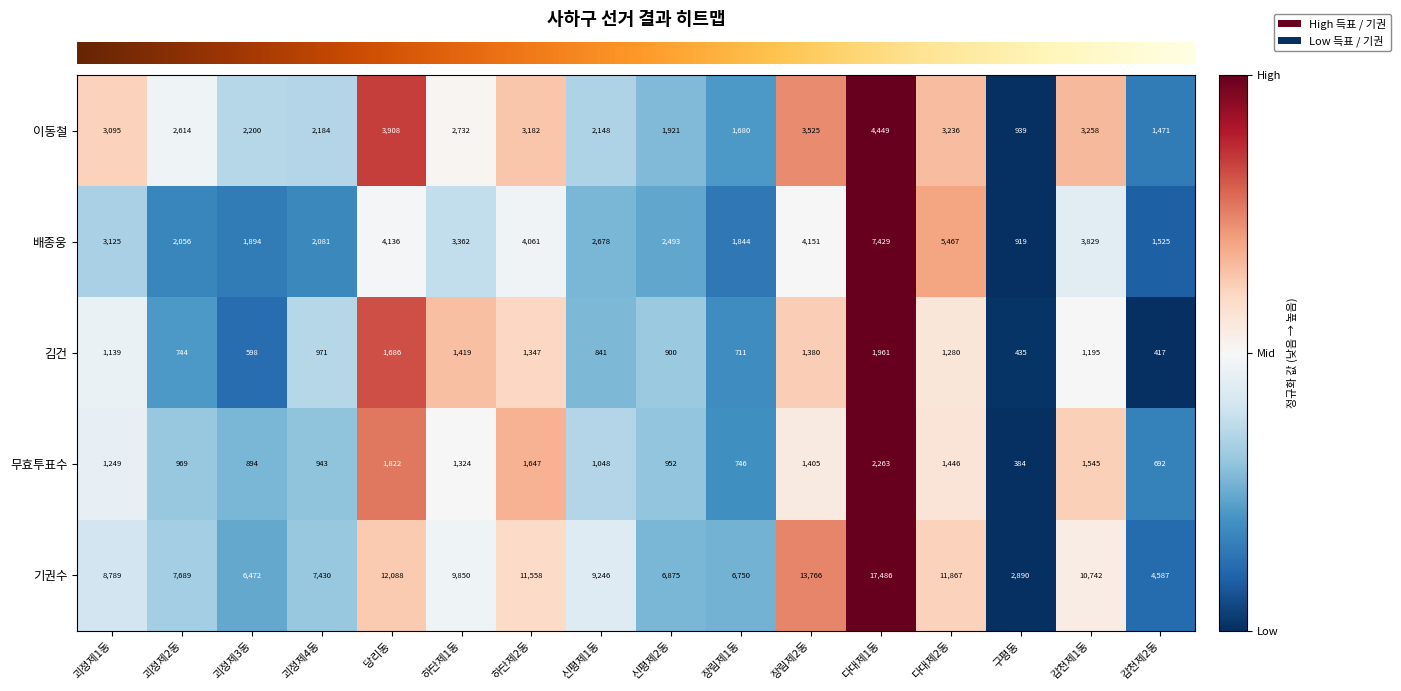

What is the spread (max minus min) of values at 괴정제1동?

7650